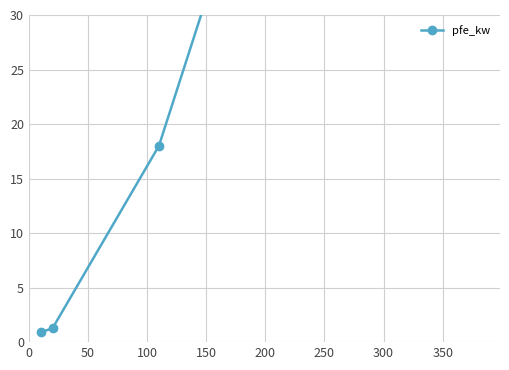

True or false: the data shows 7.6 at 100.

False